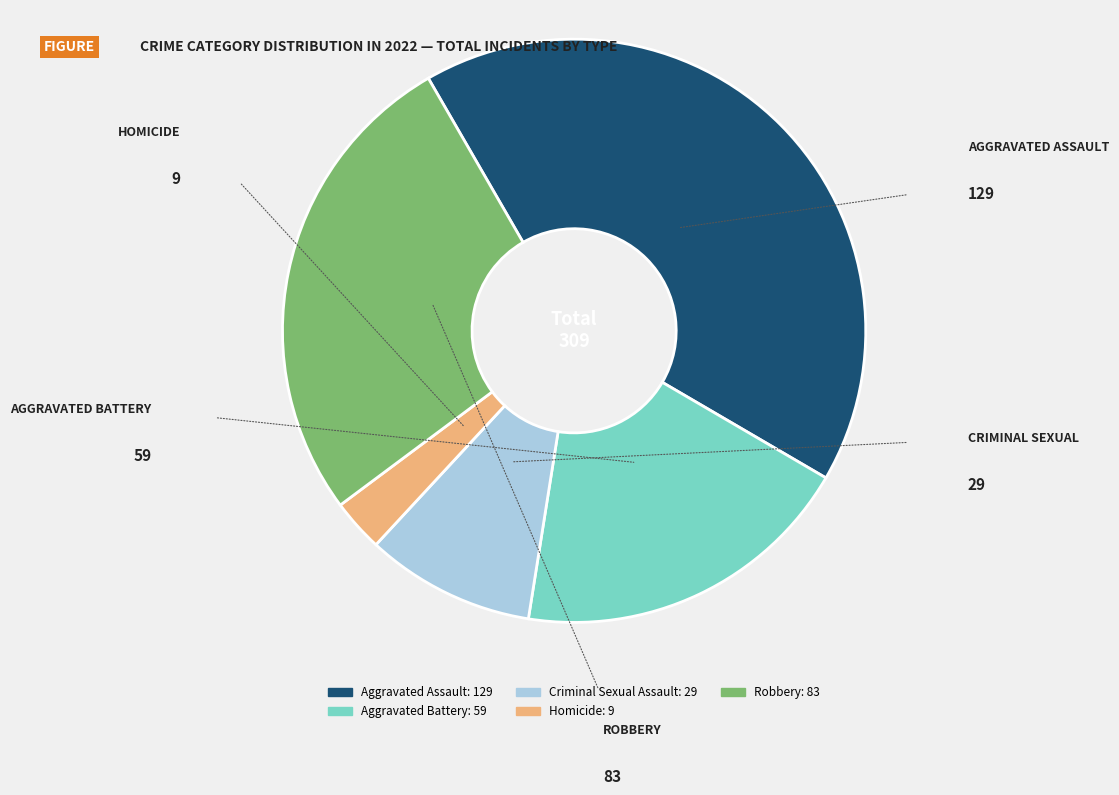

Which category has the biggest portion of the pie?

Aggravated Assault